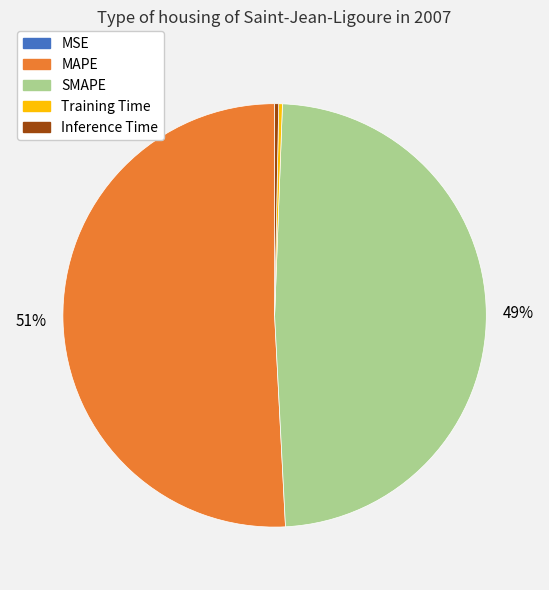

Does any single category account for the majority?

Yes